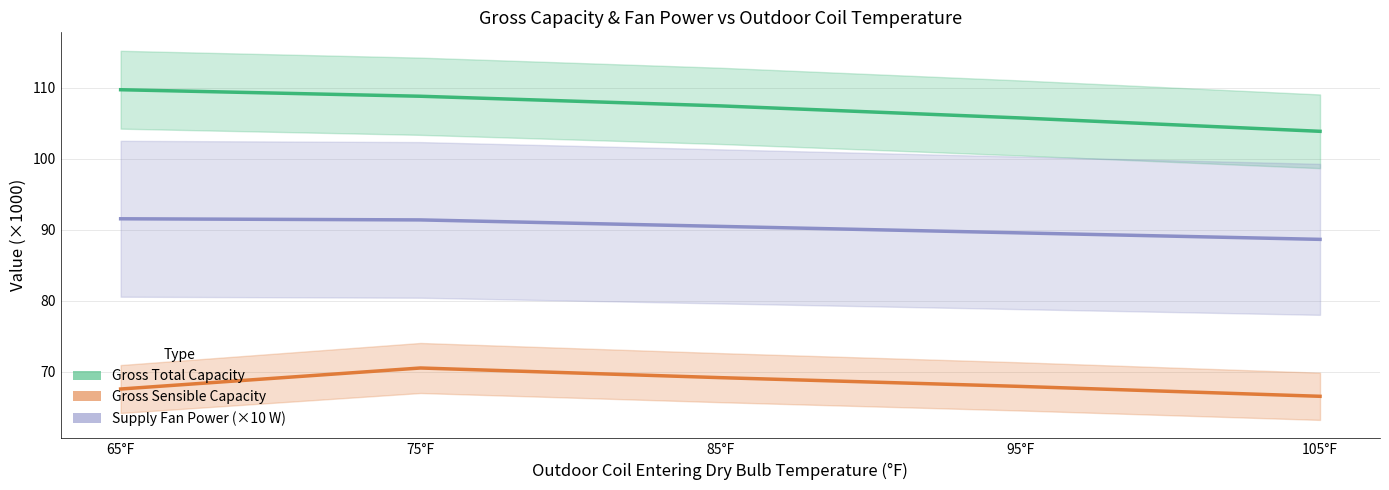

Rank the series by their maximum value, from highest to lowest.

Gross Total Capacity (×1000 BTU/hr), Supply Fan Power (×10 W), Gross Sensible Capacity (×1000 BTU/hr)